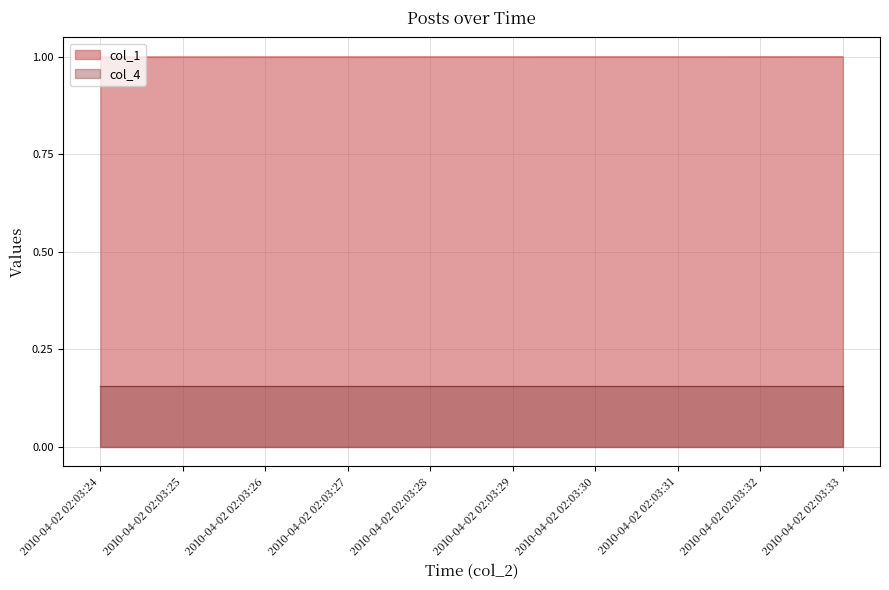

At which category does the chart reach its peak across all series?

2010-04-02 02:03:33